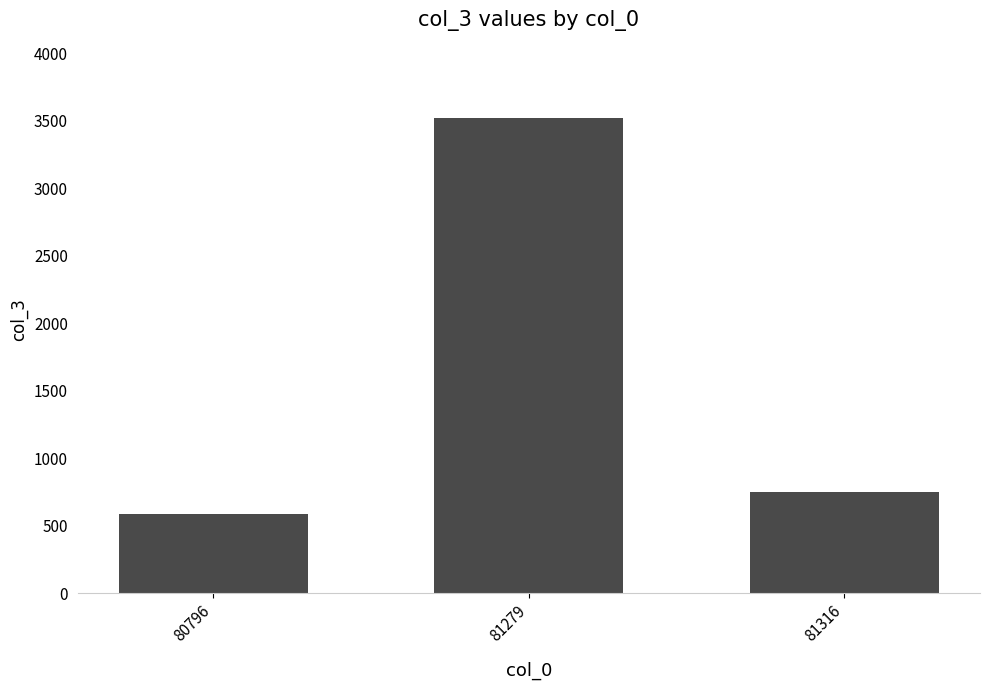

What is the sum of all values?

4852